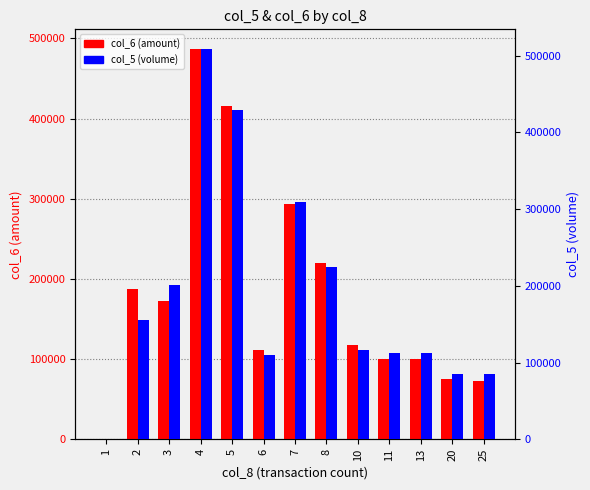

The value of col_5 (volume) at 4 is 509000. True or false?

True